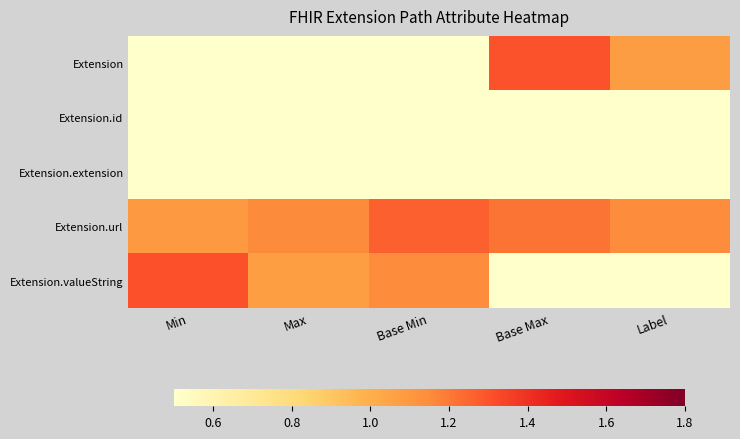

At which category is the sum across all series the highest?

Base Min